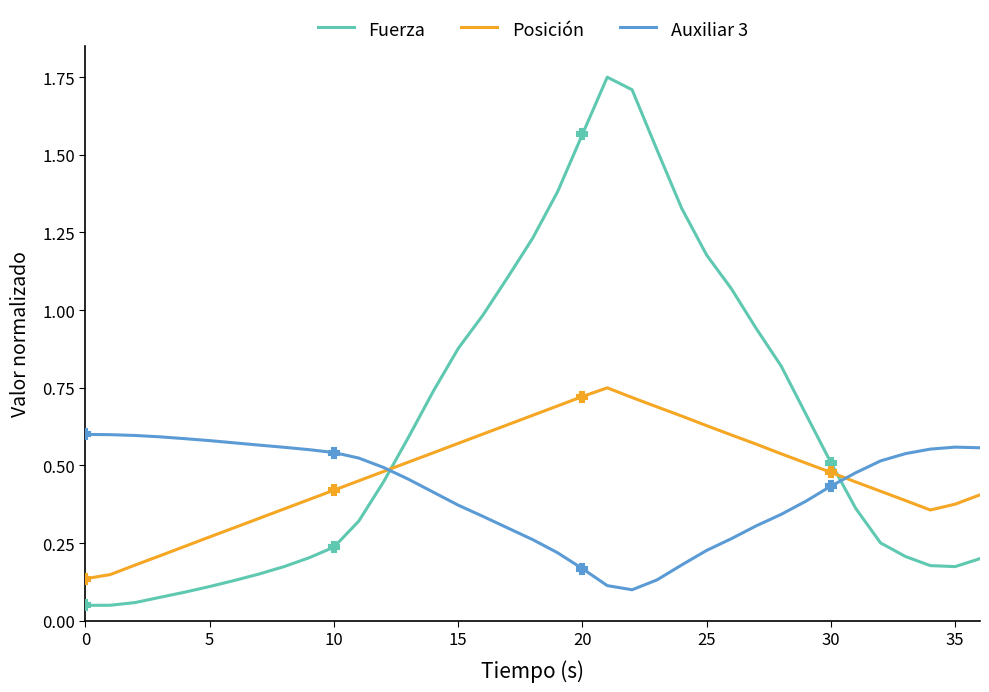

Which series has the largest total across all categories?

Fuerza